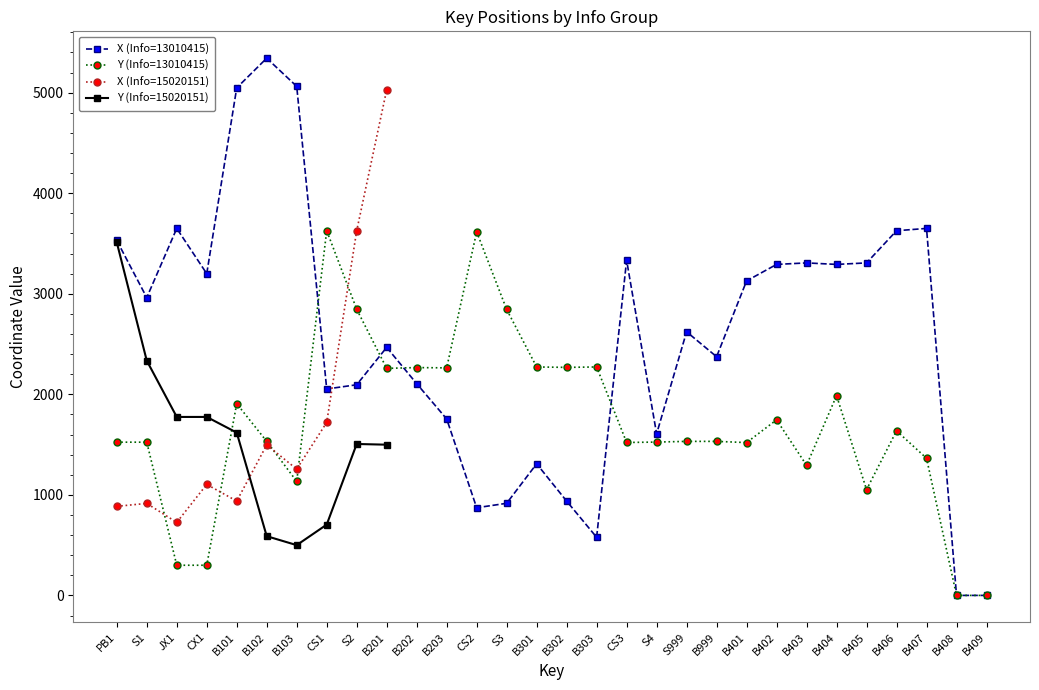

Is it true that Y (Info=13010415) equals 3984 at B302?

False